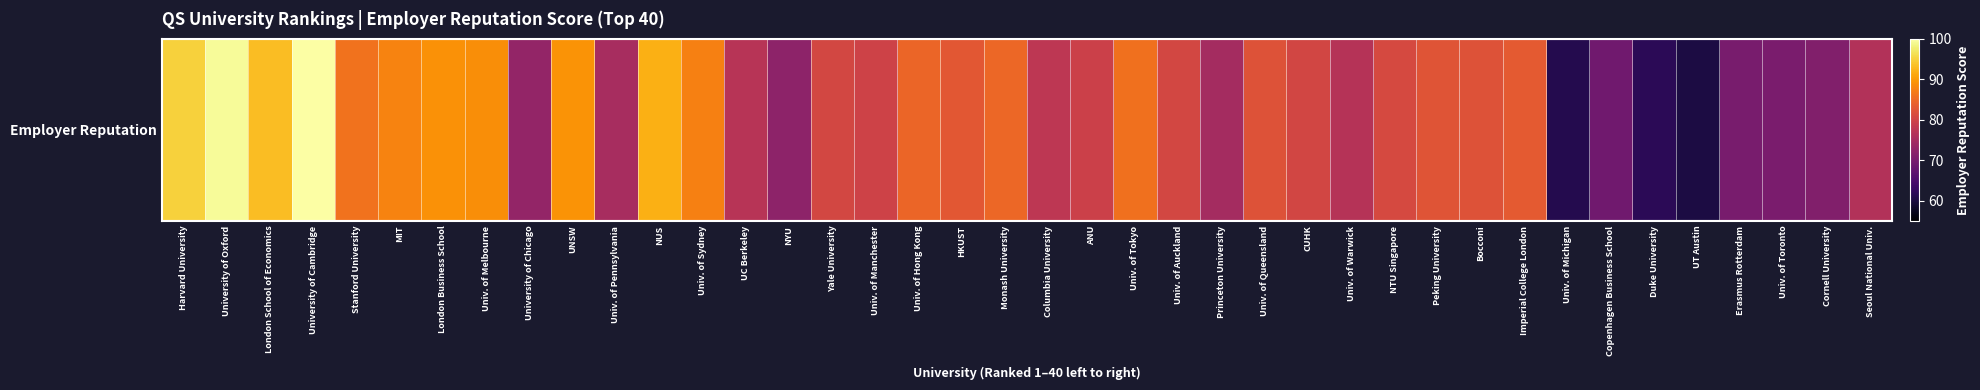

What is the difference between the maximum and second lowest values?

38.9